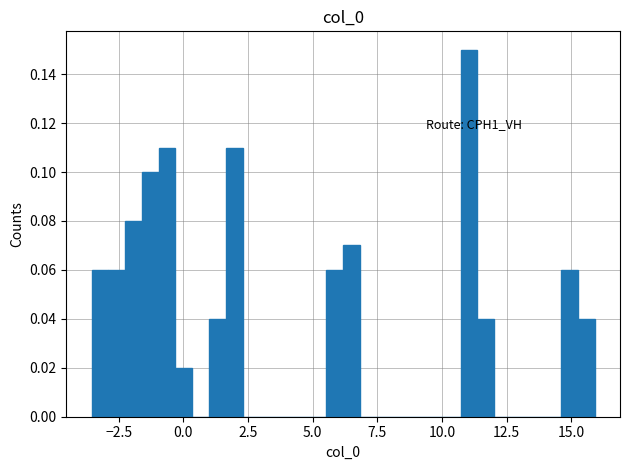

Around what value on the x-axis is the tallest bar? Give the approximate position of its centre, as read against the axis.

11.0